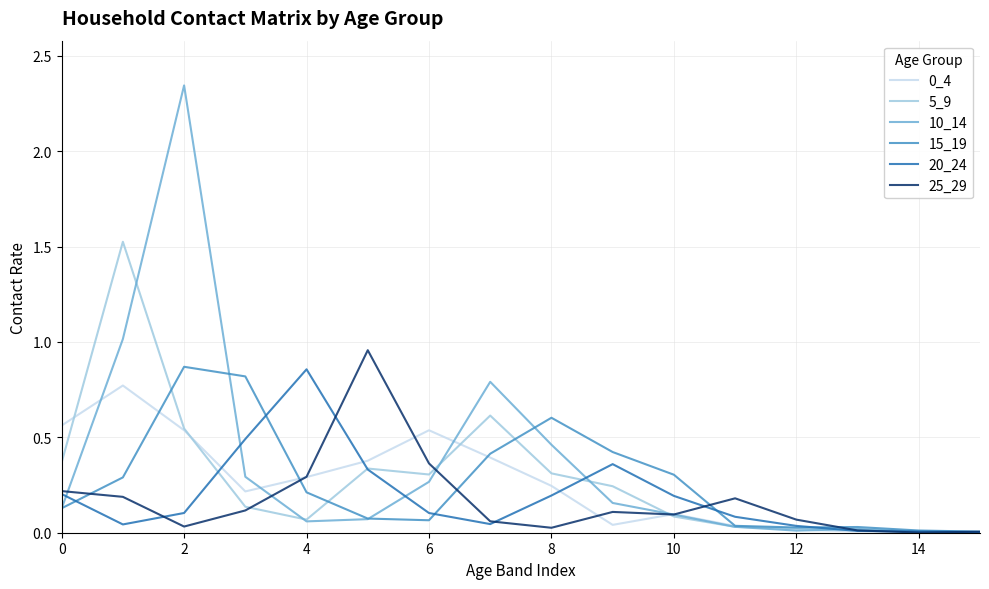

What is the maximum value for 5_9?

1.5